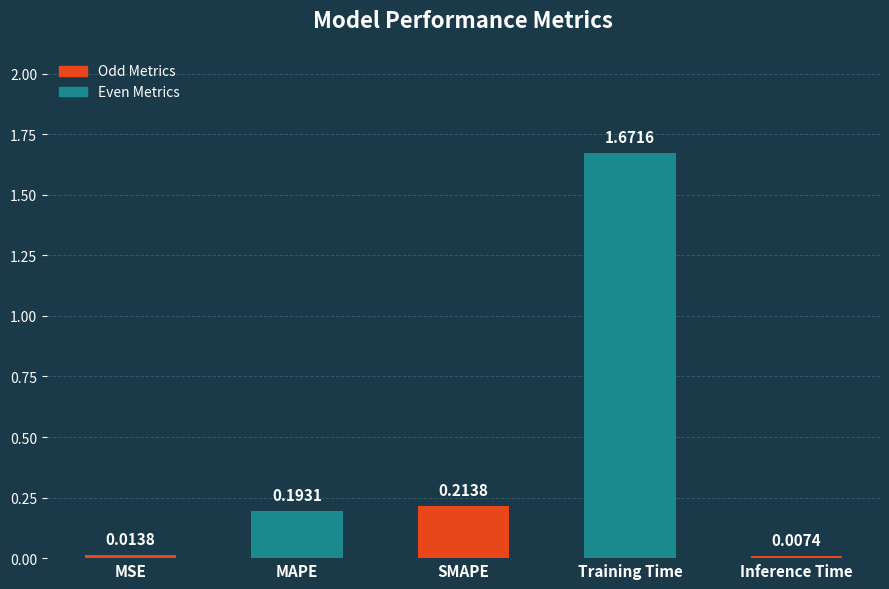

What is the label of the 5th bar from the right?

MSE